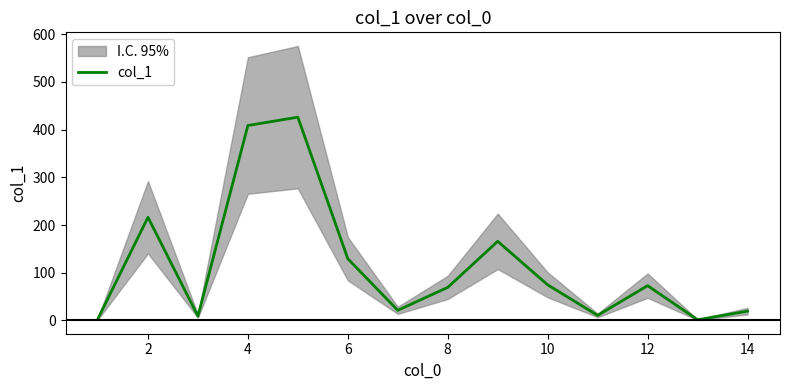

Is it true that col_1 equals 19.6 at 14?

True